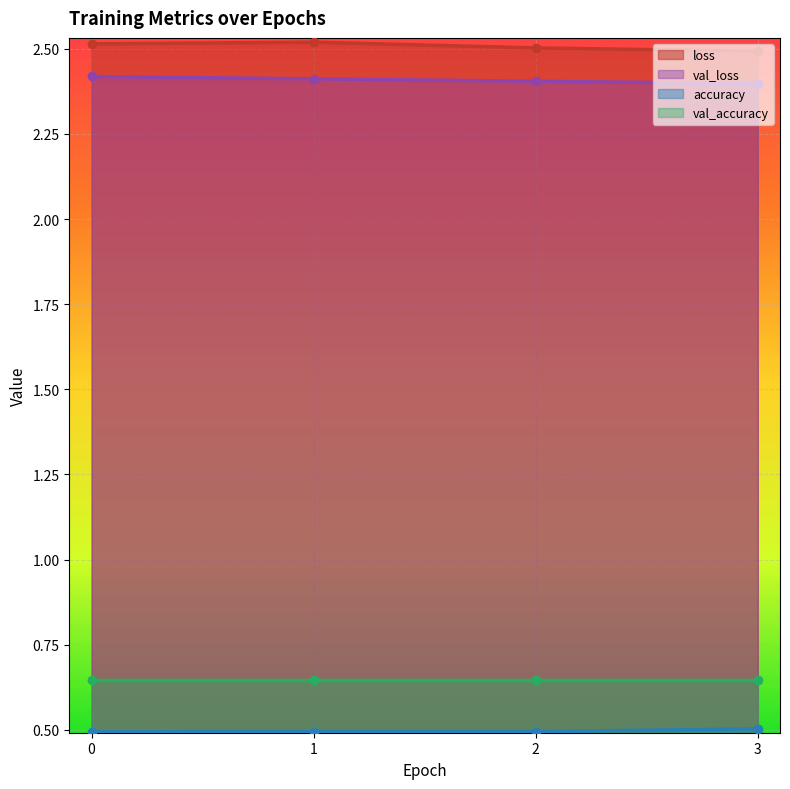

Which series has the largest total across all categories?

loss